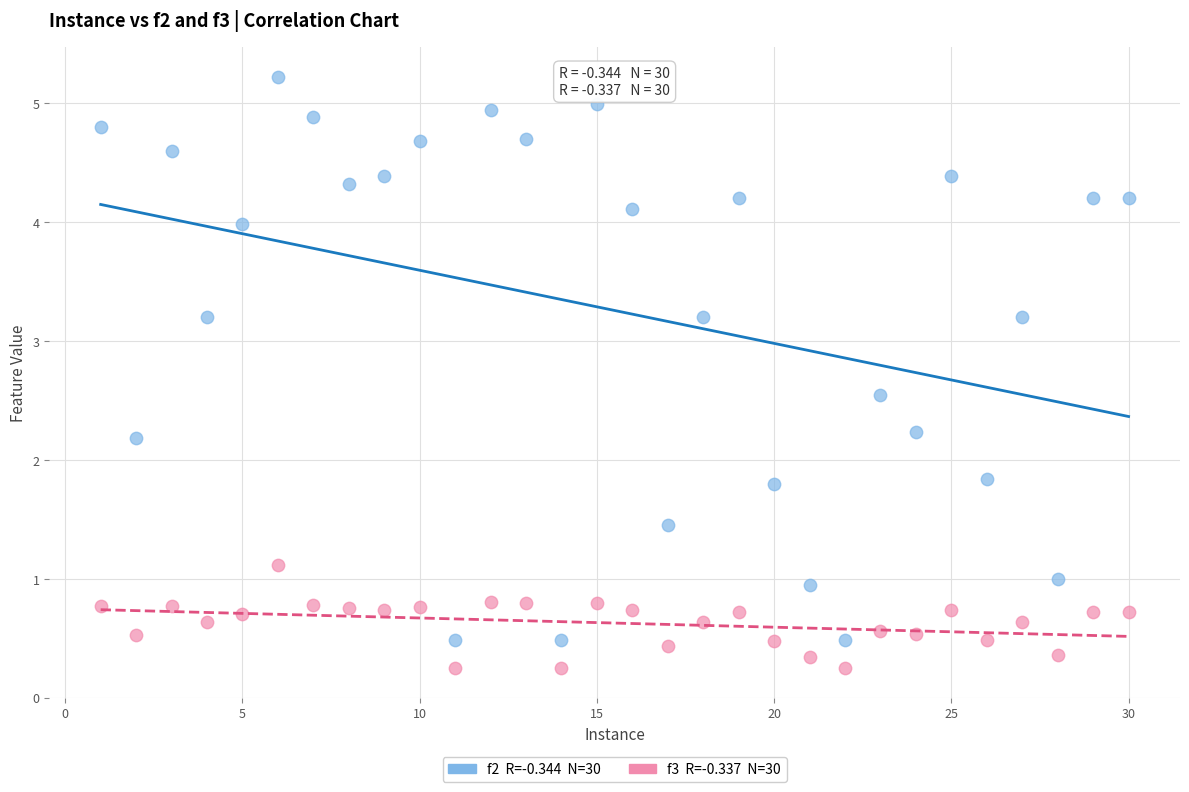

Across all data points, what is the range of X values (max minus min)?

29.0